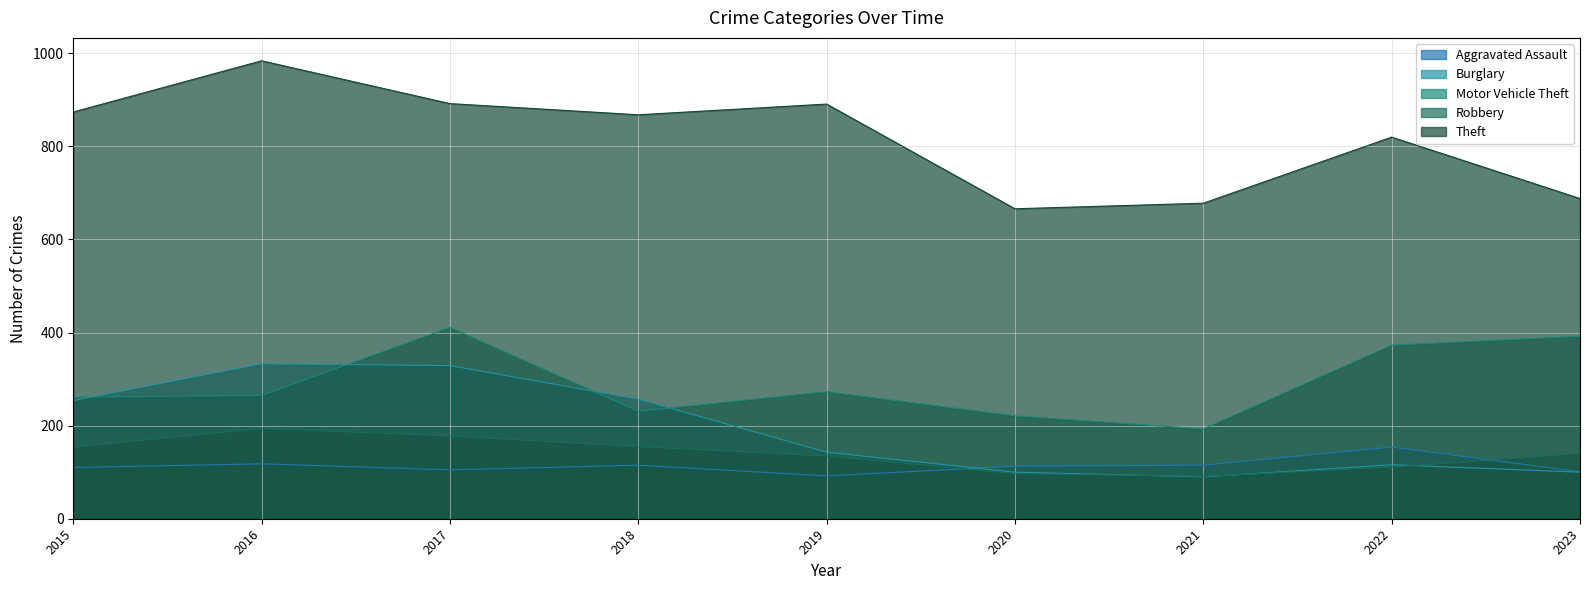

Reading right to left, transcribe all the data shown in this chart.

Aggravated Assault: 101	154	115	113	92	115	105	118	110
Burglary: 100	116	90	100	143	257	329	333	254
Motor Vehicle Theft: 392	373	193	221	273	231	411	265	261
Robbery: 140	111	91	97	135	155	178	194	154
Theft: 688	820	678	666	891	868	892	984	874